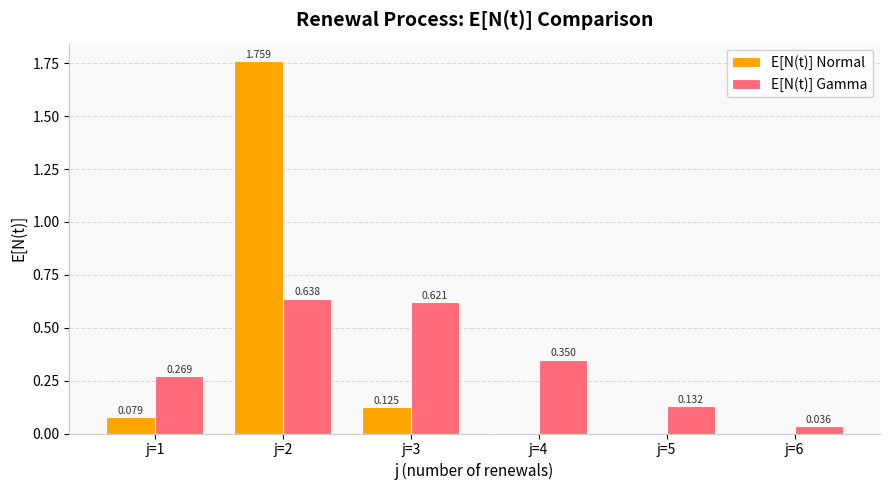

How many groups of bars are there?

6